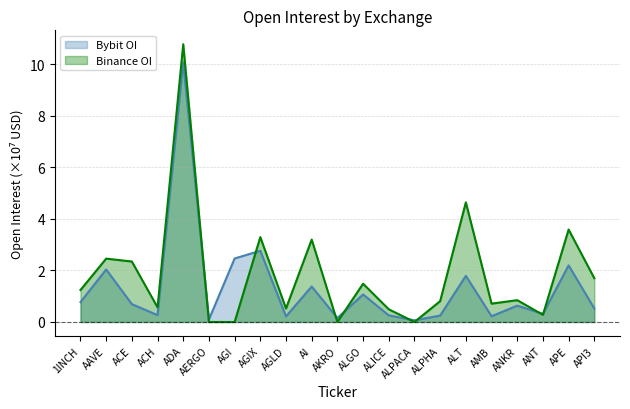

The value at API3 is 0.5. True or false?

True